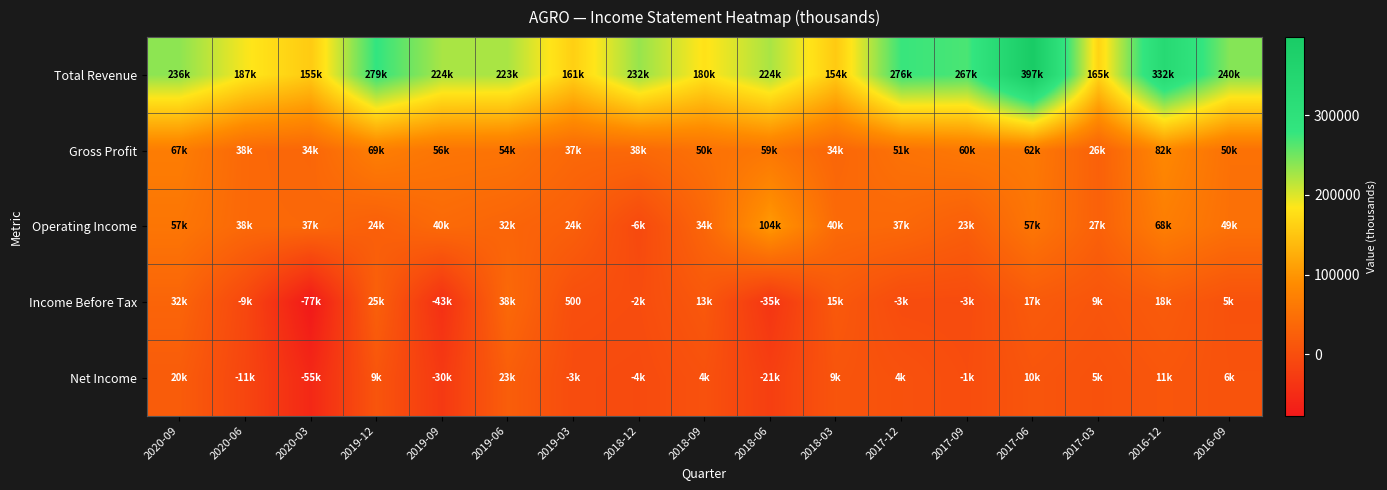

At which label does Operating Income first exceed 37300?

2020-09